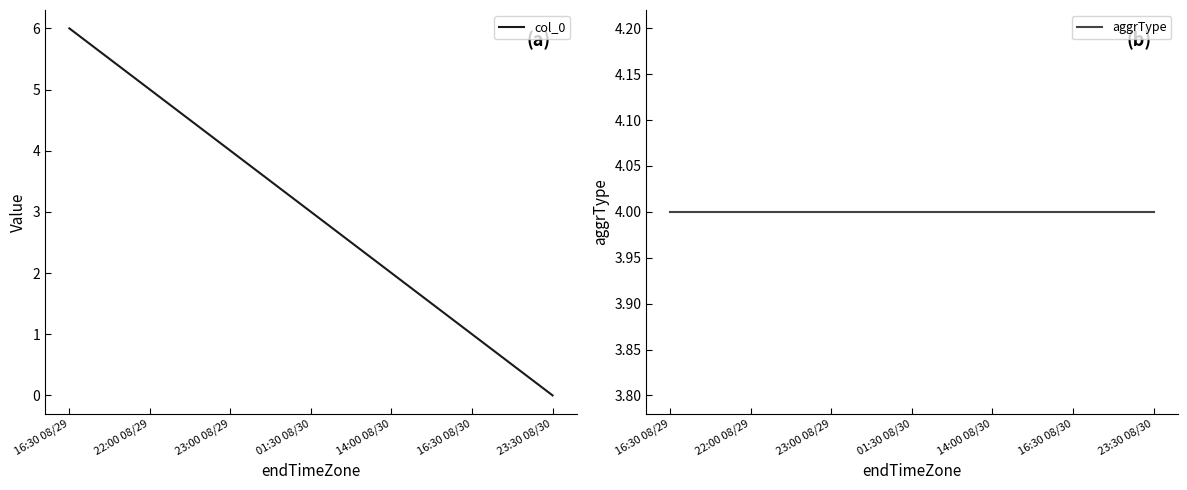

Between 01:30 08/30 and 16:30 08/30, which is larger?

01:30 08/30